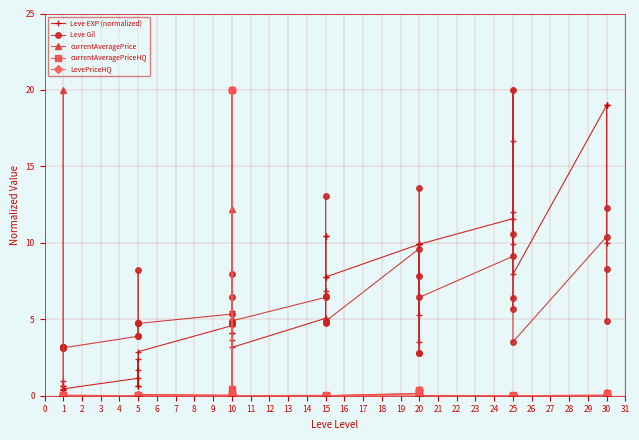

The currentAveragePriceHQ series shows 12.3 at 20. True or false?

False